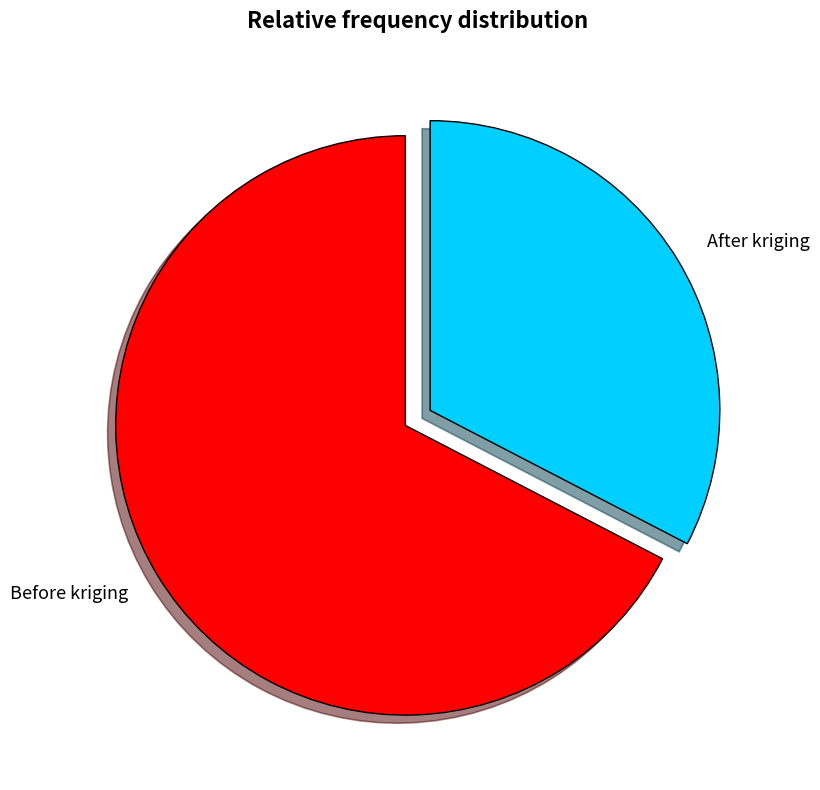

How many segments does this pie chart have?

2